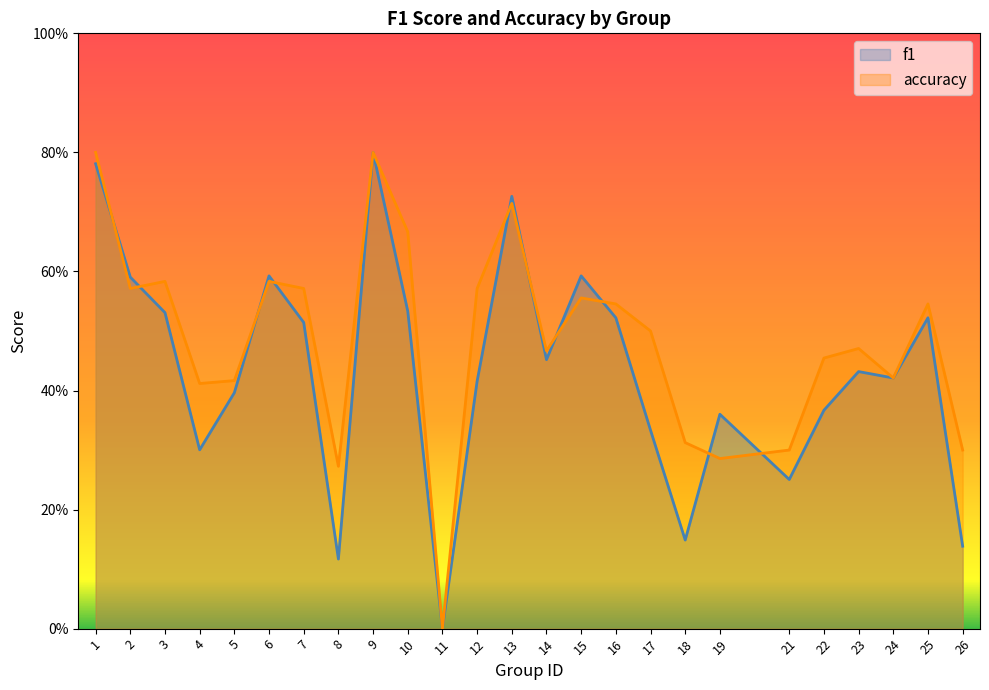

Is it true that f1 equals 0.6 at 15?

True